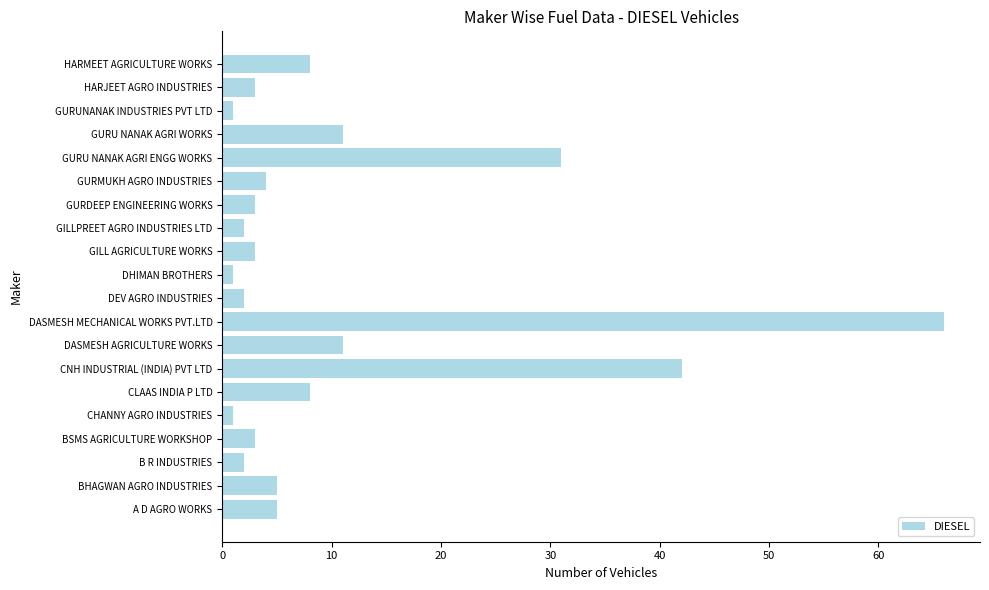

Does the chart contain stacked bars?

No